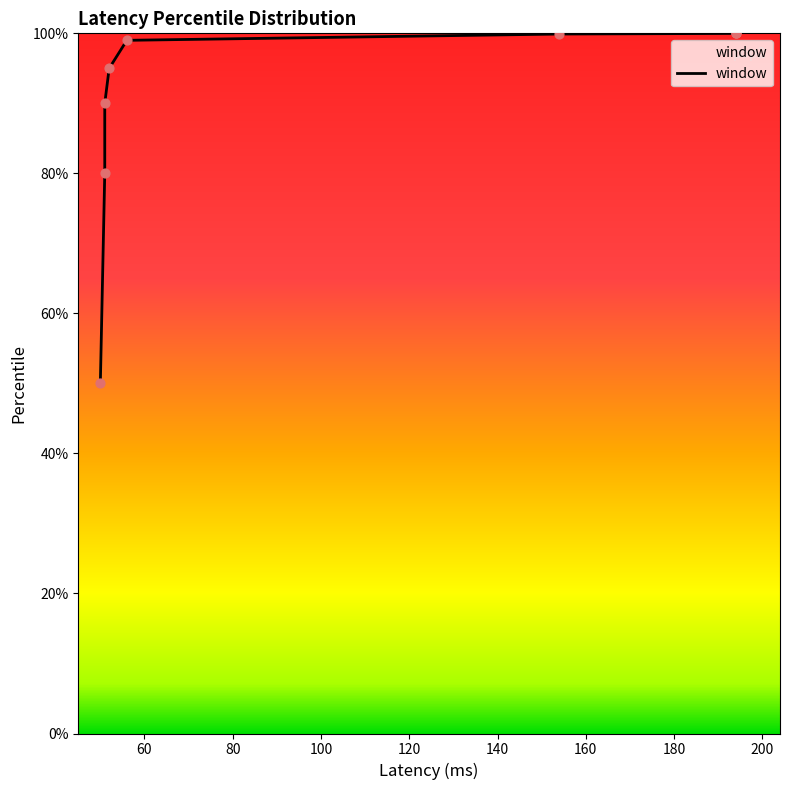

What is the change in value from 52 to 194?

+5.0